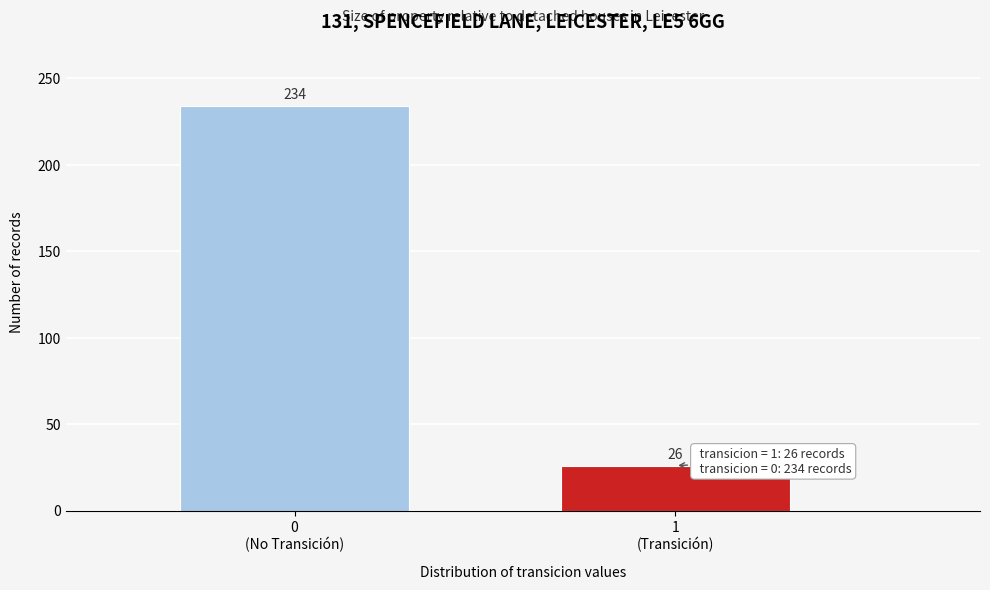

Reading right to left, transcribe all the data shown in this chart.

26	234